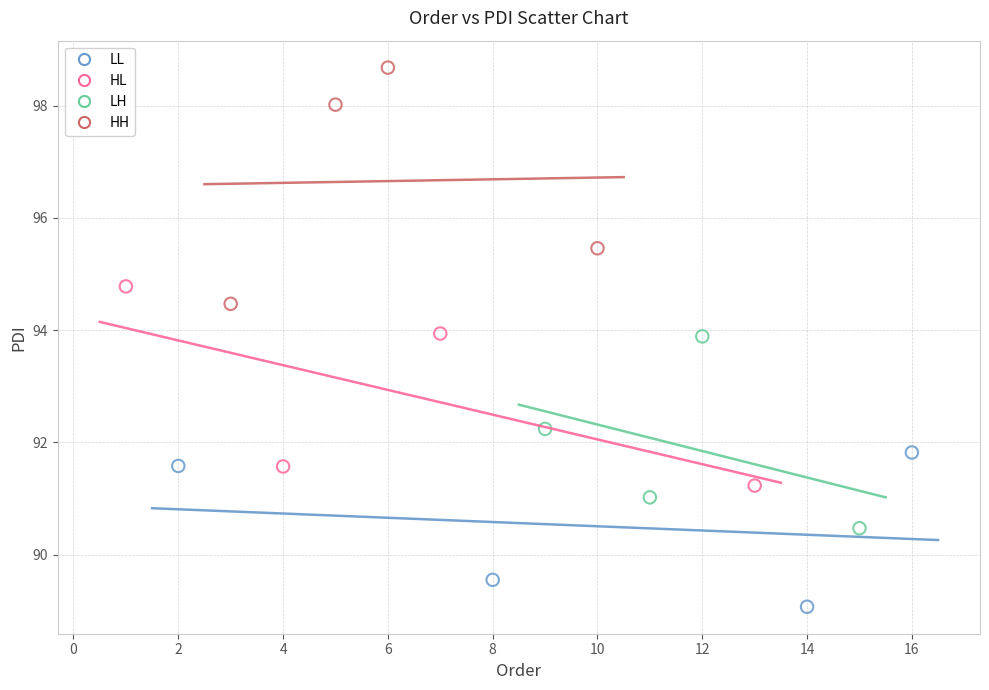

What are all the series names shown in the legend?

LL, HL, LH, HH